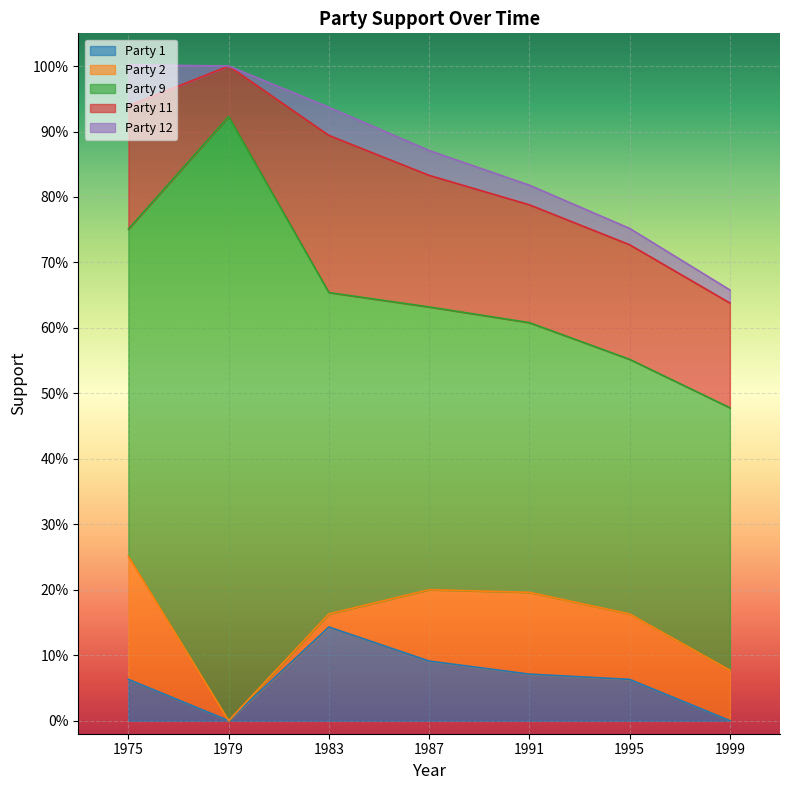

Where is the first local maximum for Party 12?

1983